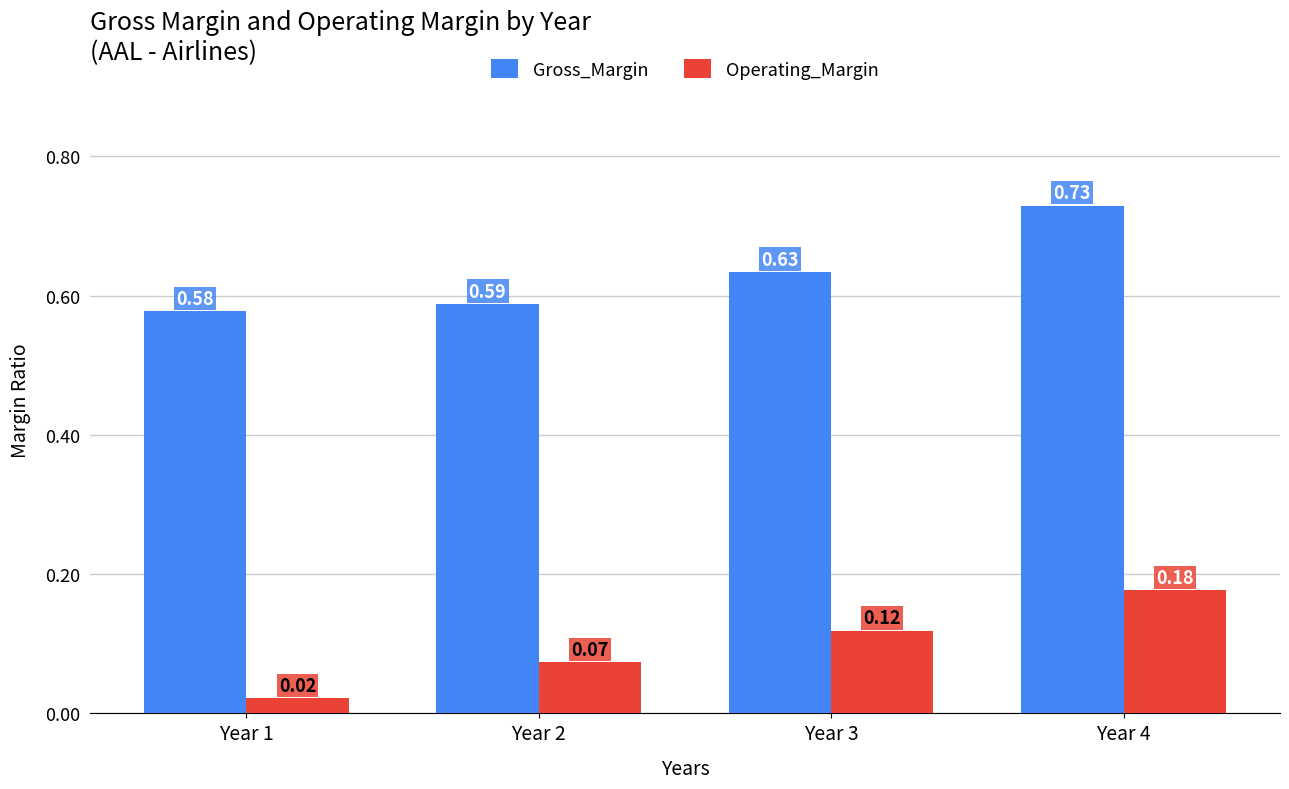

List the labels in order of Gross_Margin value, smallest first.

Year 1, Year 2, Year 3, Year 4